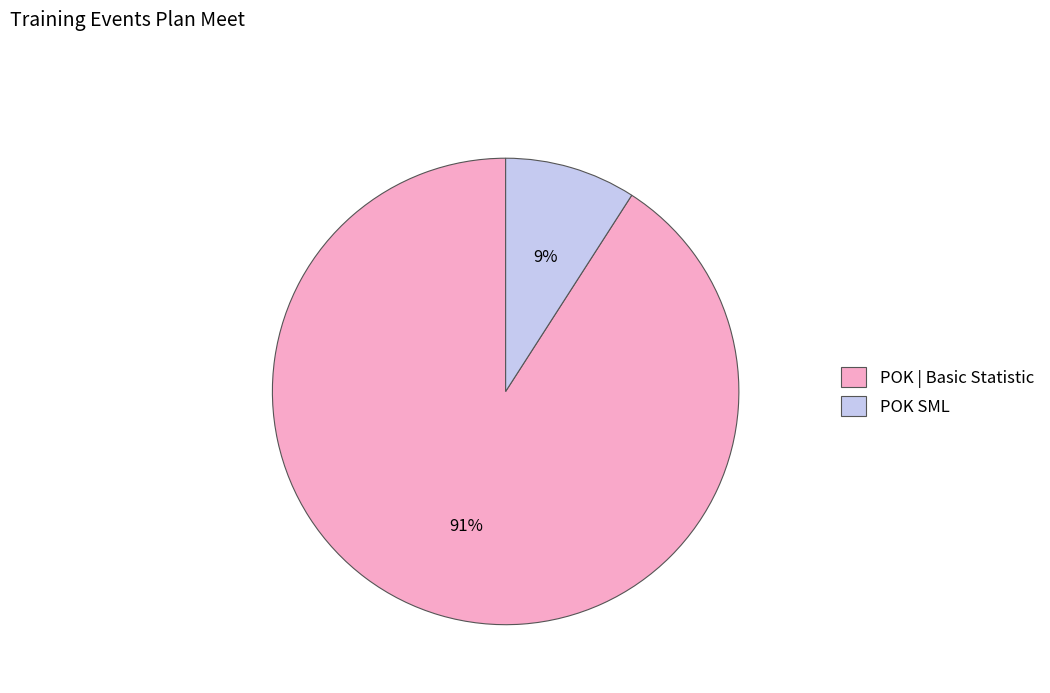

What is the smallest slice in the pie chart?

POK SML